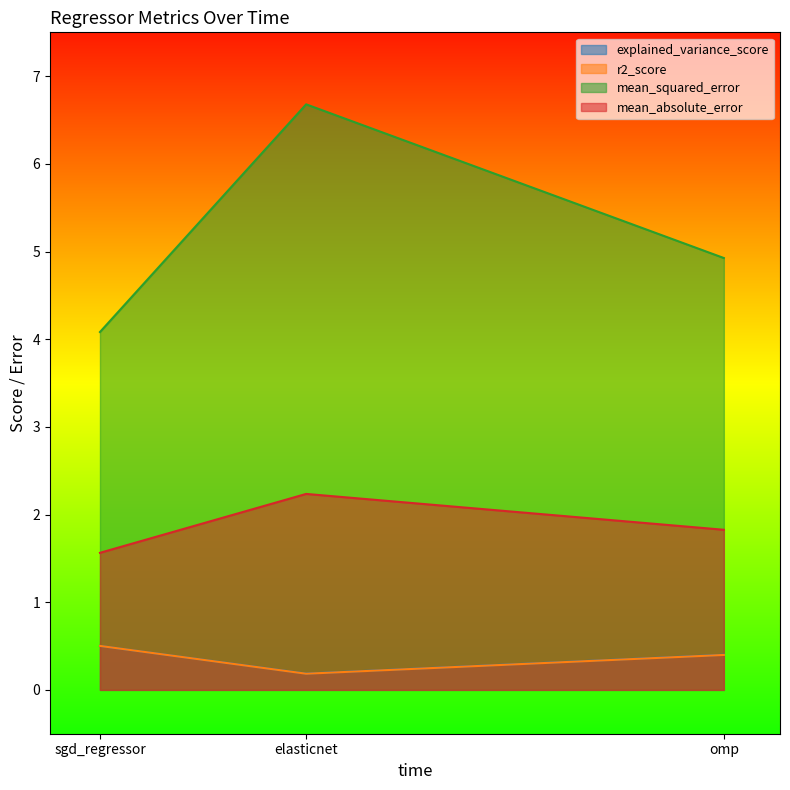

Reading right to left, list all the values displayed in this chart.

explained_variance_score: 0.4	0.2	0.5
r2_score: 0.4	0.2	0.5
mean_squared_error: 4.9	6.7	4.1
mean_absolute_error: 1.8	2.2	1.6